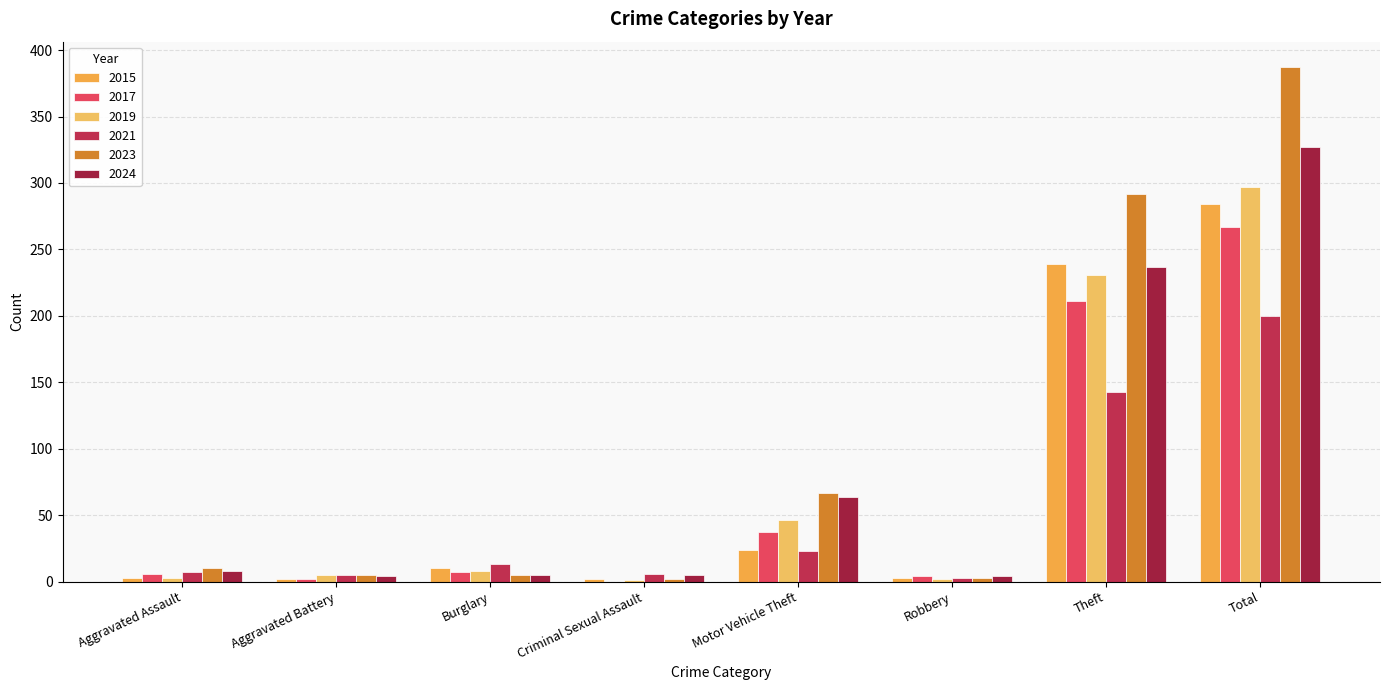

True or false: 2021 has a value of 11 at Criminal Sexual Assault.

False